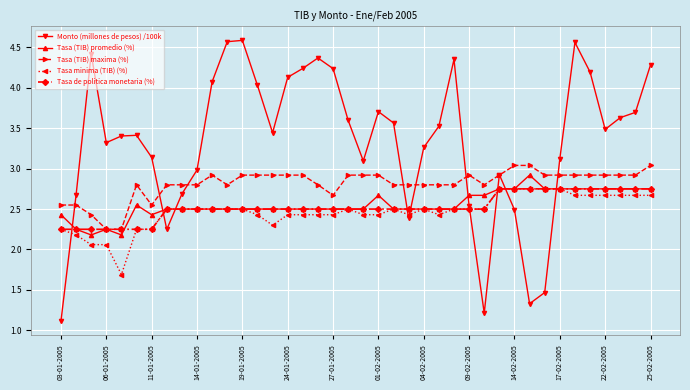

At how many categories does at least one series exceed 3?

30